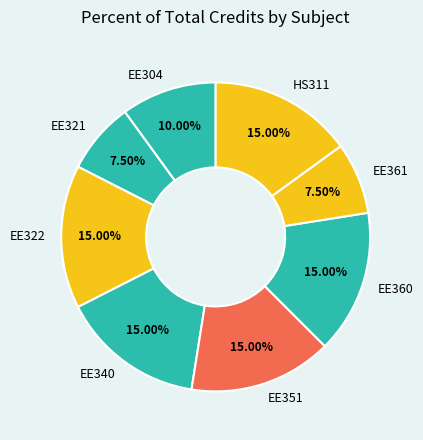

Which has a higher value, EE361 or EE322?

EE322